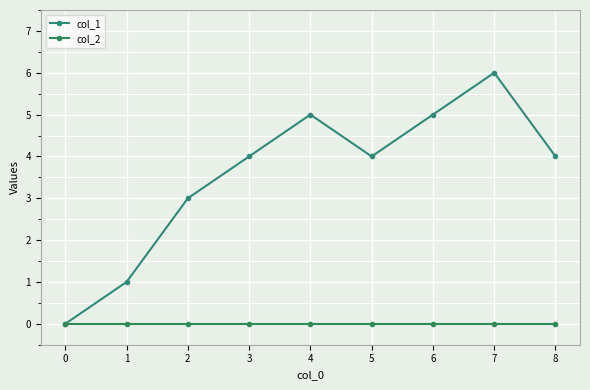

At which label does col_1 first exceed 4?

4